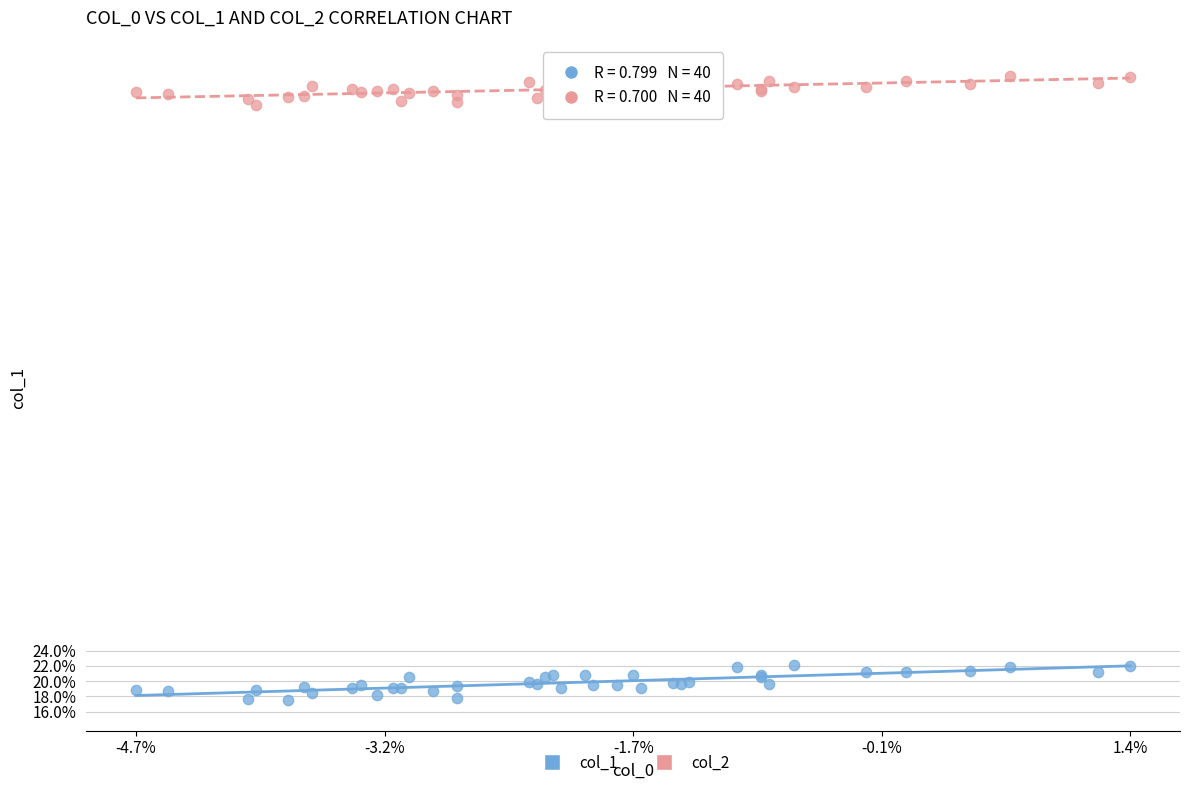

Which series has the largest Y range (max minus min)?

col_1